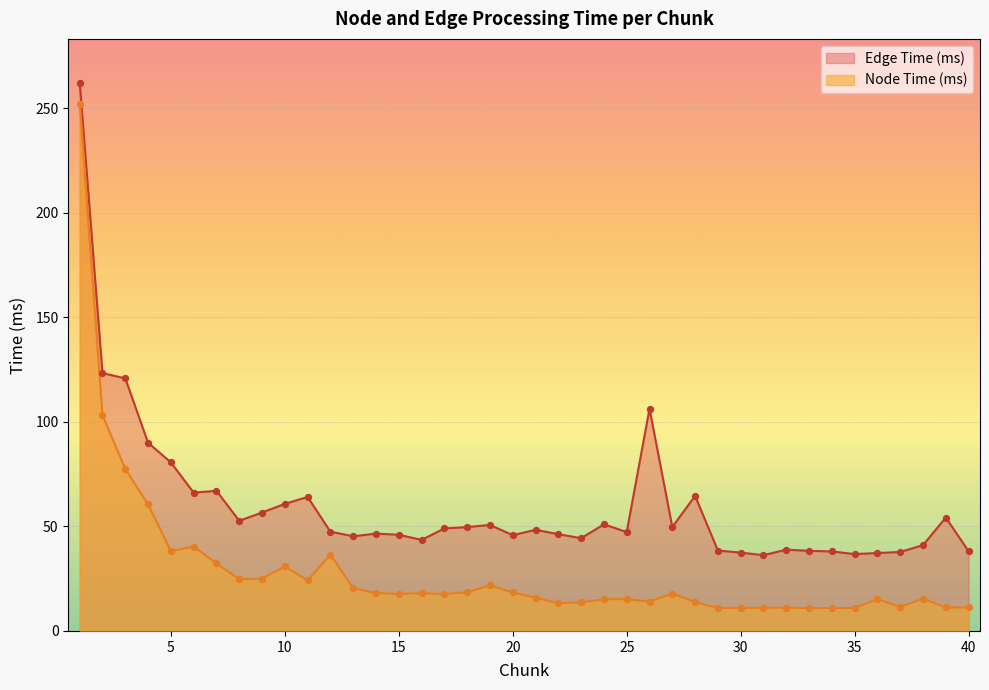

What is the total value across all series at 32?

50.0